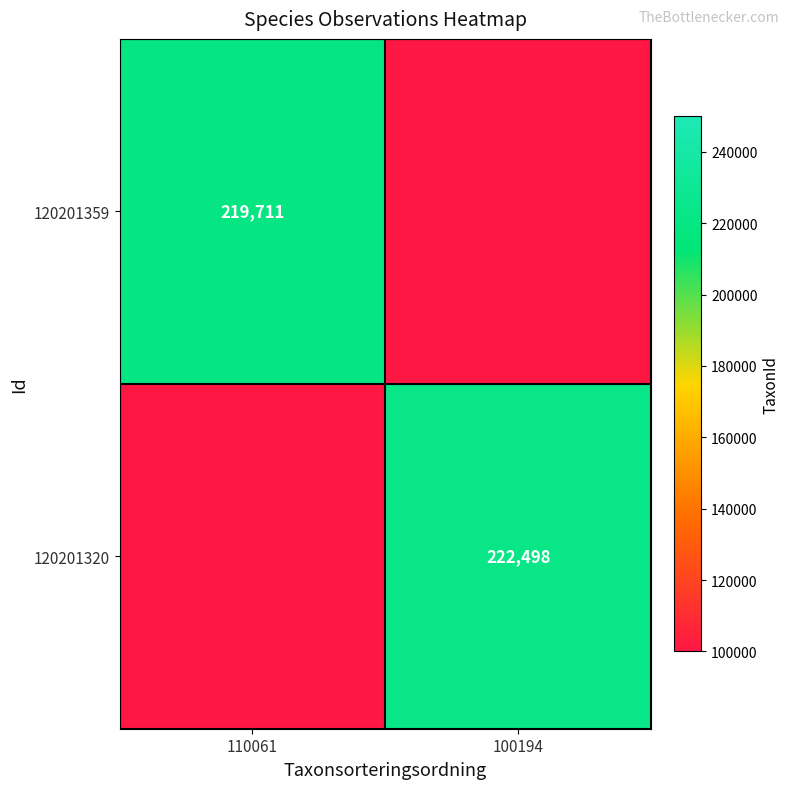

Is the value of 120201320 at 100194 greater than the value of 120201359 at 110061?

Yes